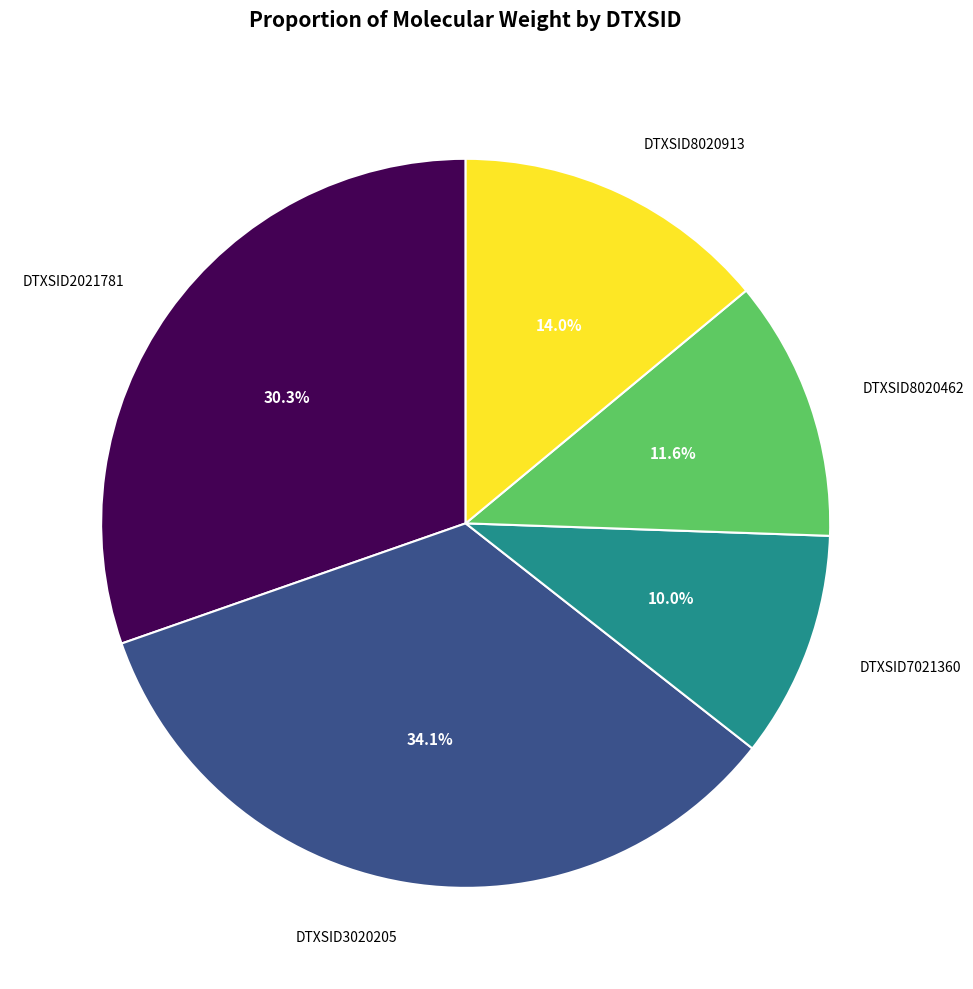

Is there a majority slice in this chart?

No